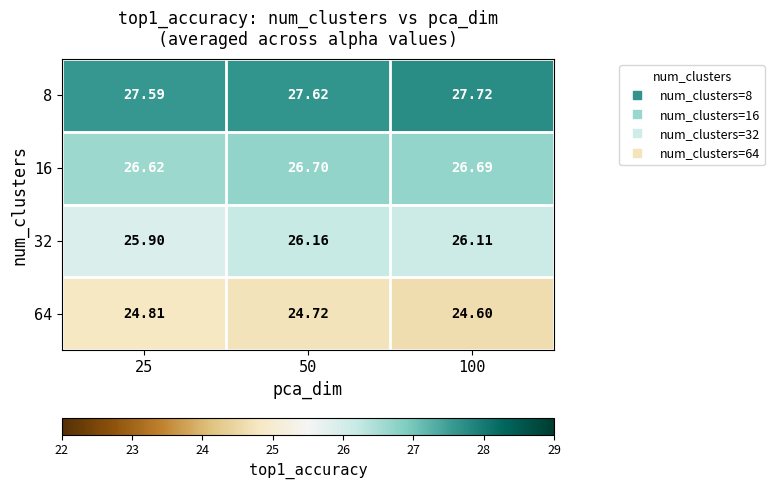

Is the value of 16 at 25 greater than the value of 8 at 25?

No